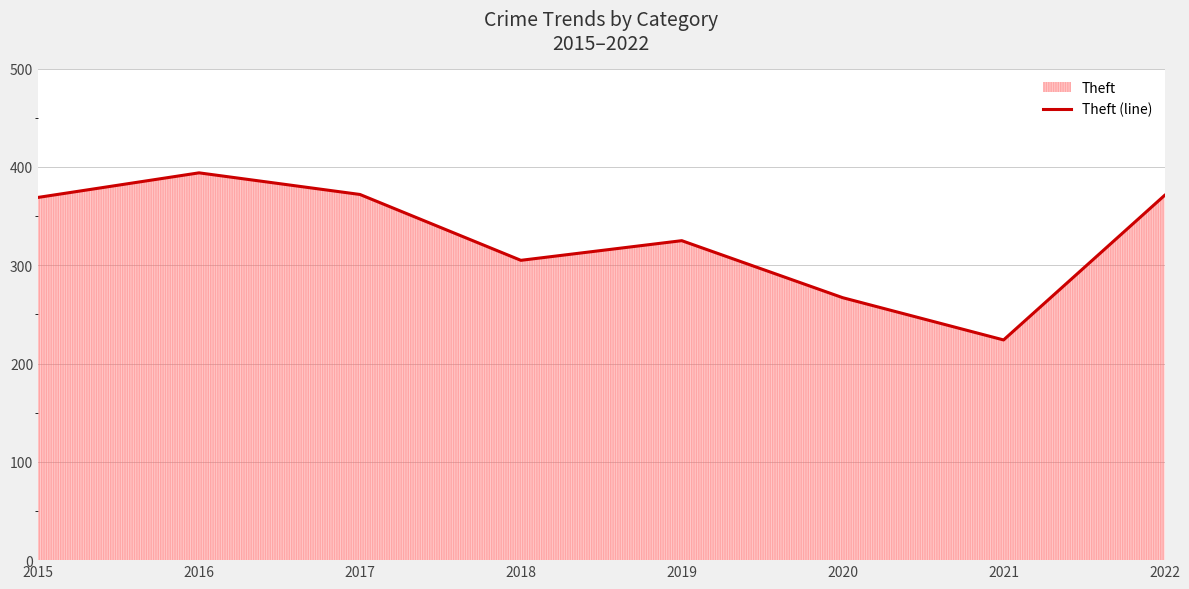

What is the average value?

328